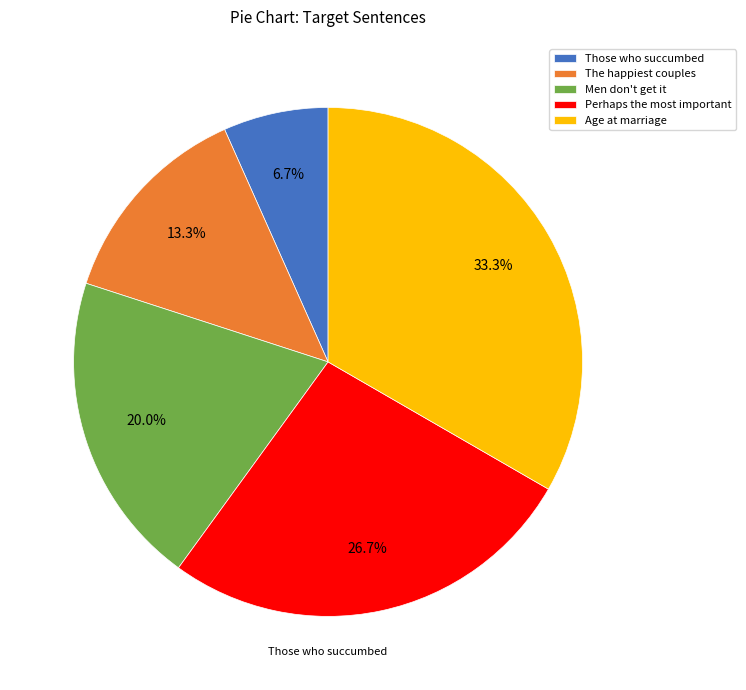

Approximately how many times larger is the value at Perhaps the most important compared to Age at marriage?

0.8